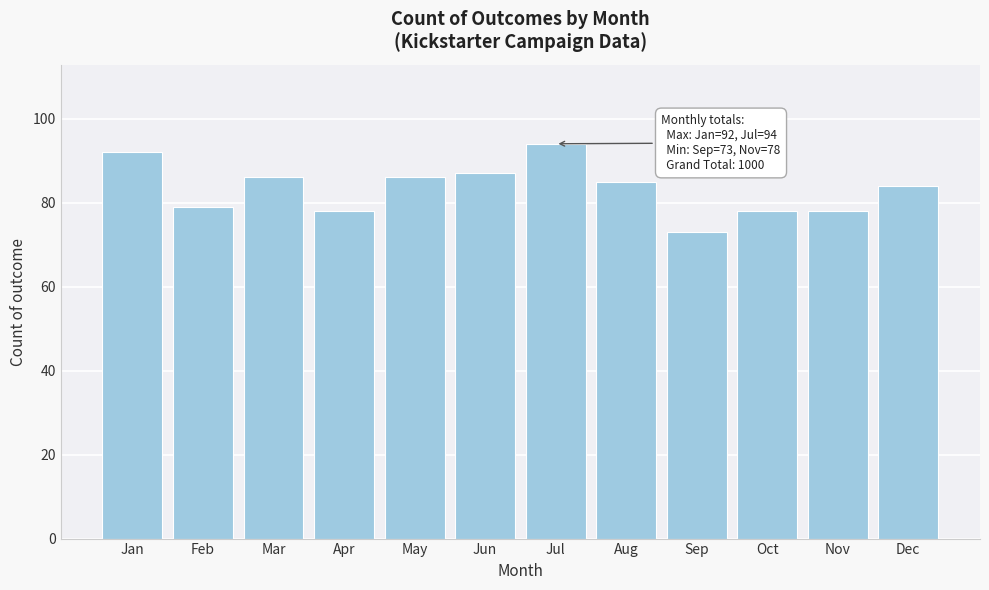

Reading left to right, transcribe all the data shown in this chart.

92	79	86	78	86	87	94	85	73	78	78	84